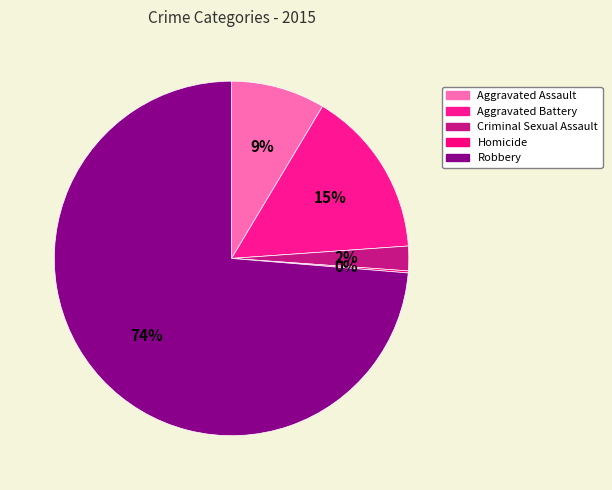

To the nearest percent, what is the average slice percentage?

20%